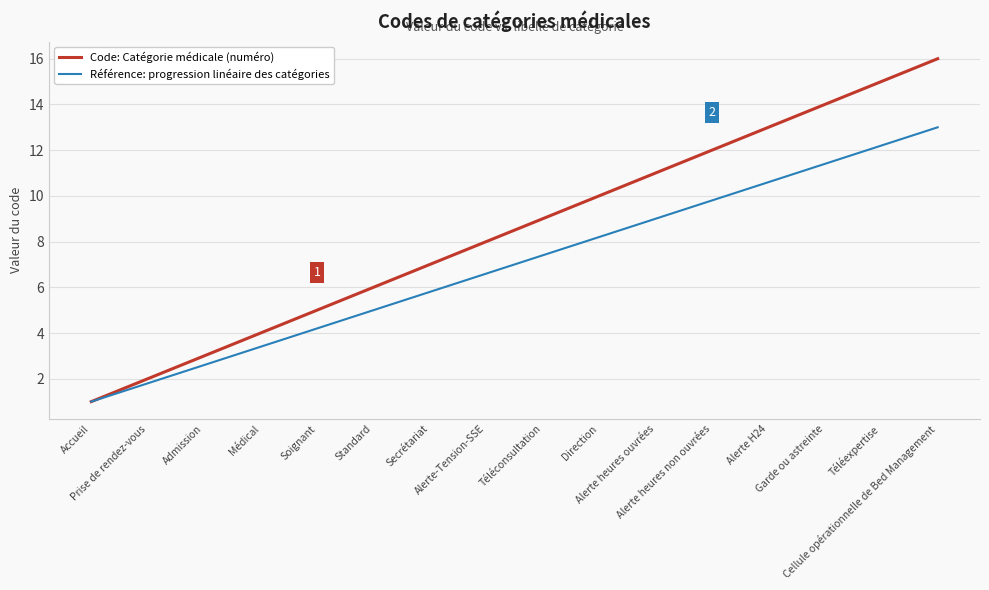

True or false: Référence: progression linéaire des catégories has a value of 3.4 at Médical.

True